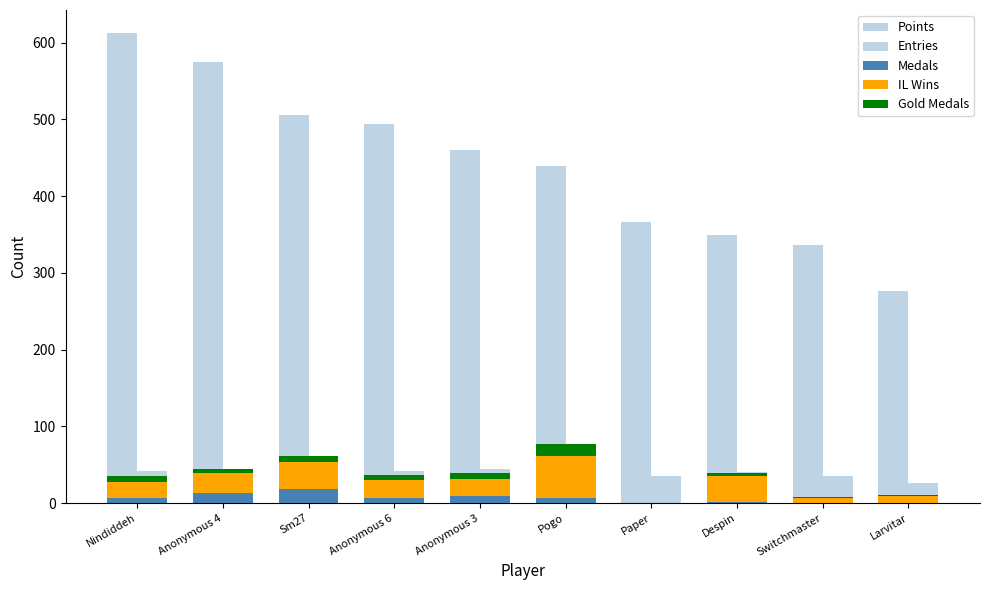

What is the maximum value shown in the chart?

612